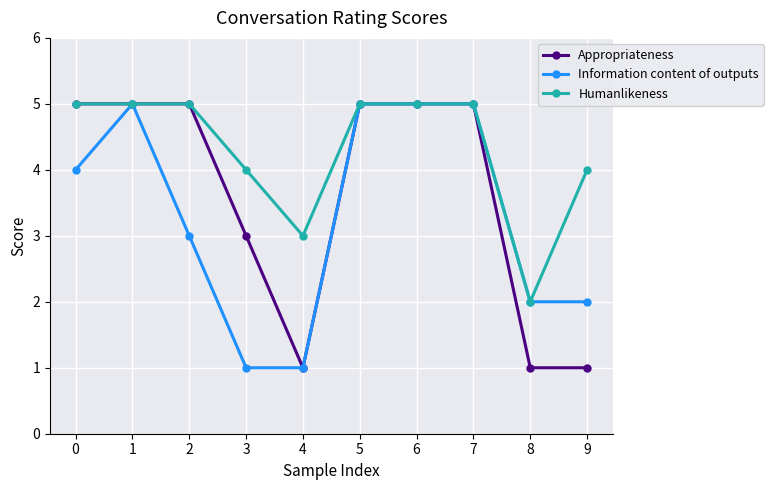

What is the highest value of the Information content of outputs series?

5